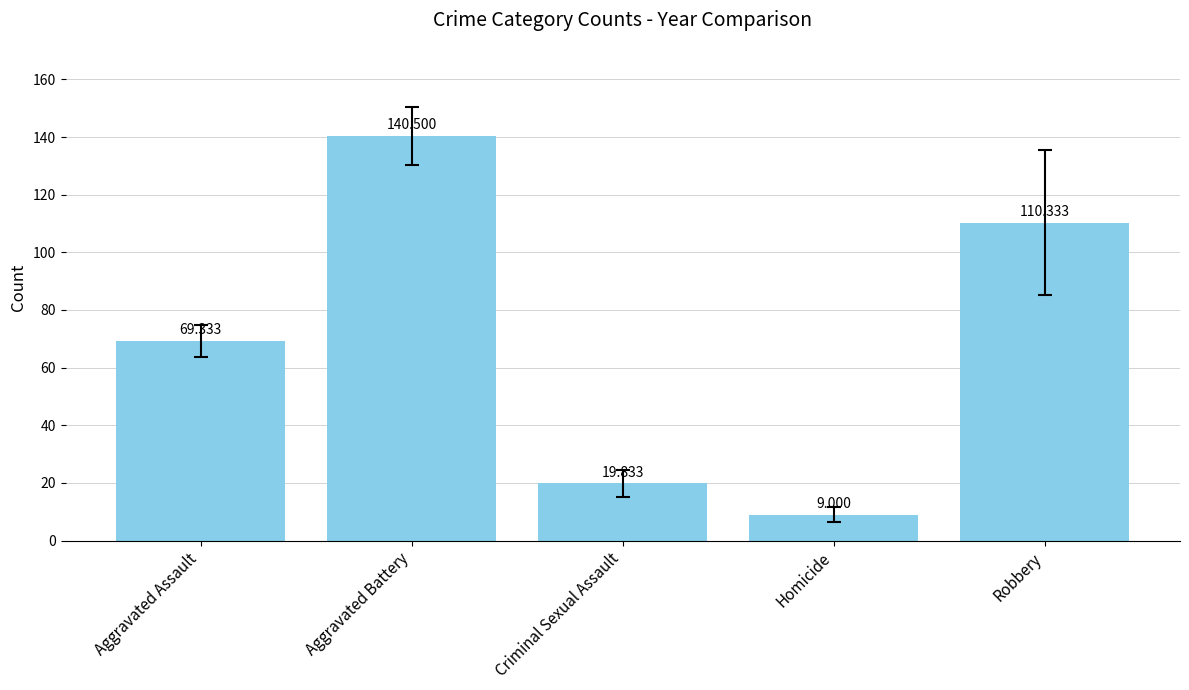

How many values exceed 69?

3